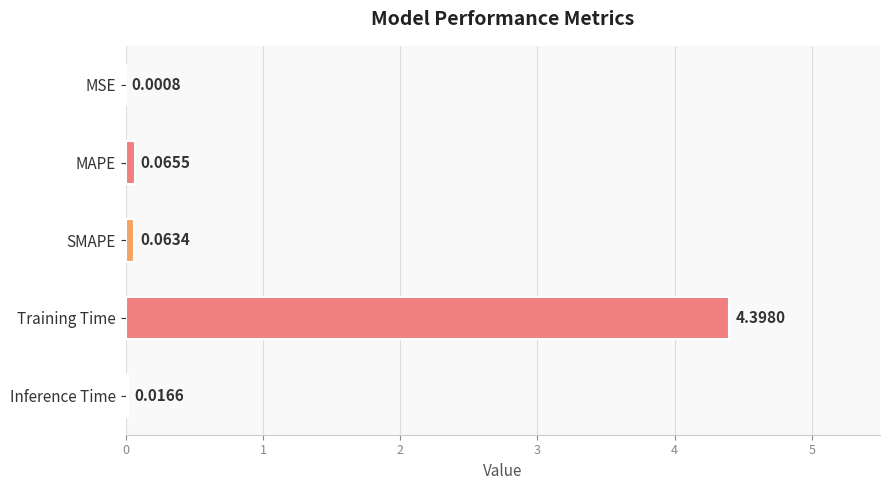

What is the maximum value shown in the chart?

4.4